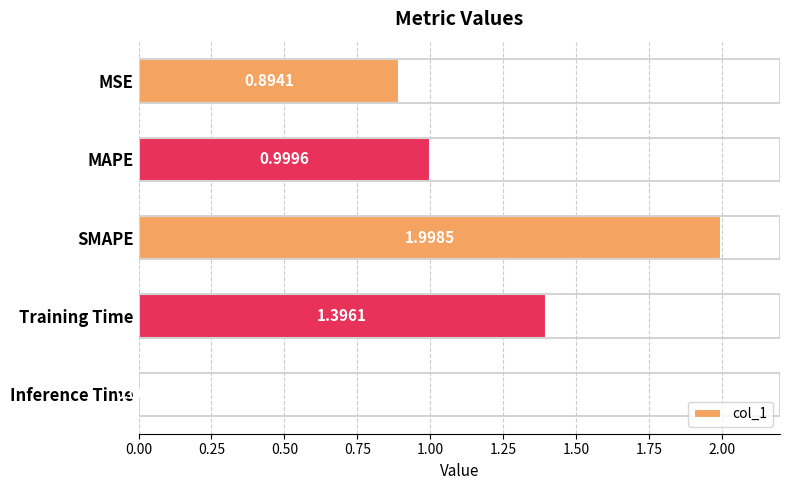

Count the number of data series in this chart.

1